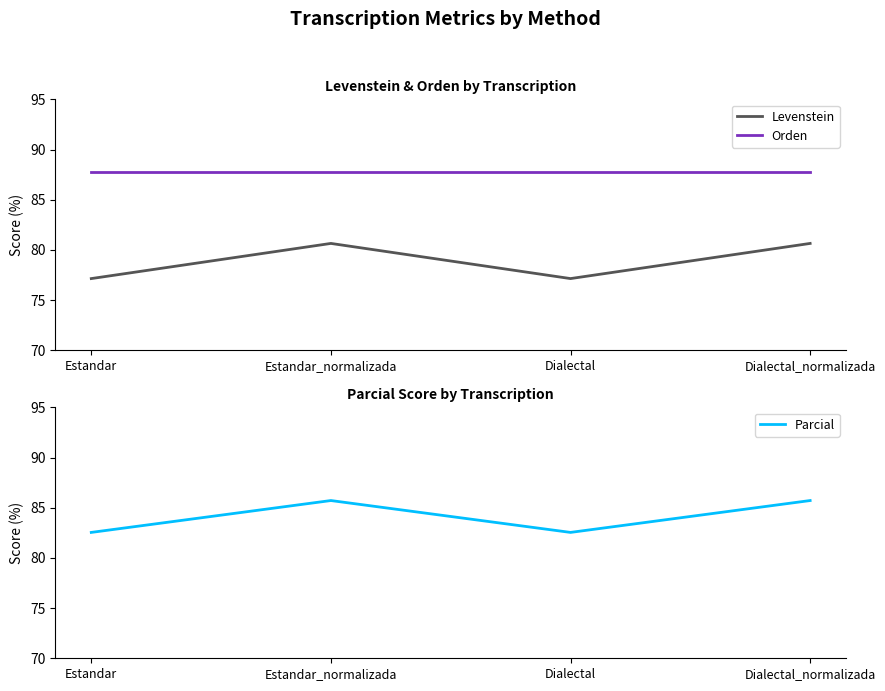

Which series changed the most between Estandar and Estandar_normalizada?

Levenstein